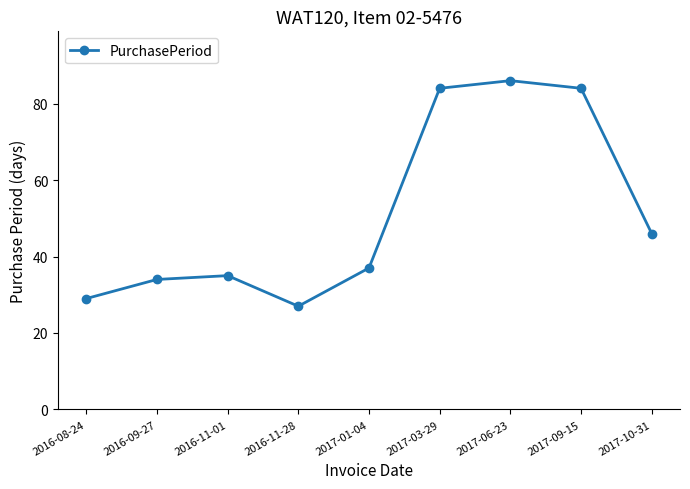

What is the difference between the values at 2017-06-23 and 2016-08-24?

57